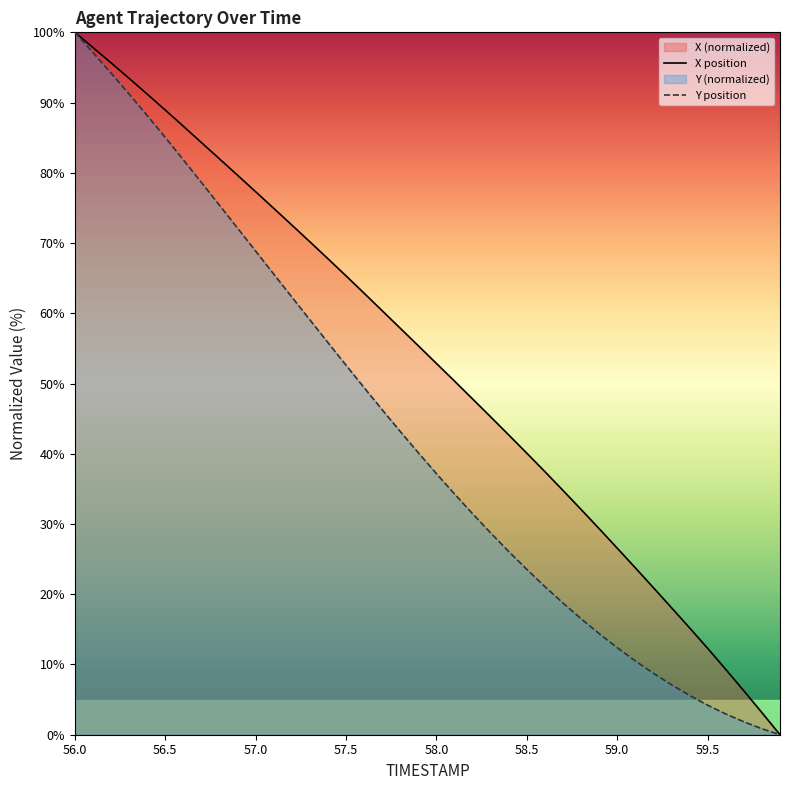

The value of Y position at 56.5 is 85.0. True or false?

True